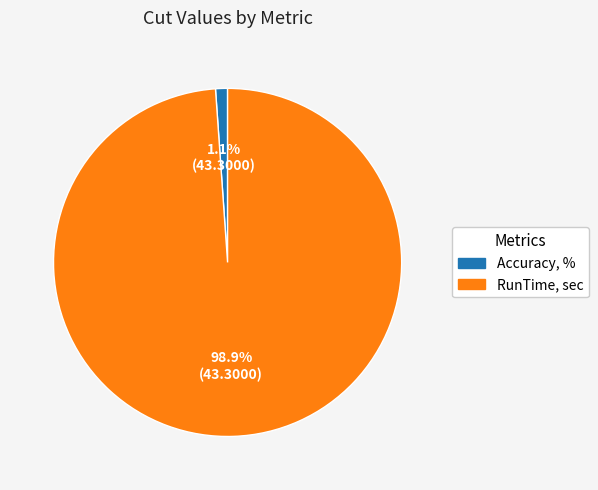

Is the sum of Accuracy, % and RunTime, sec greater than half?

Yes